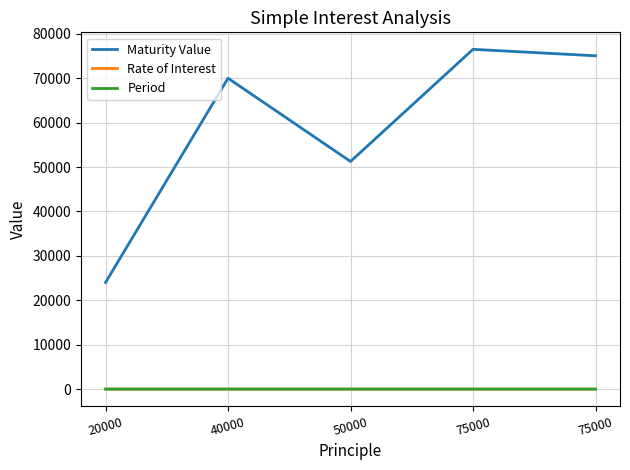

Is this an area chart (filled region under the line)?

No